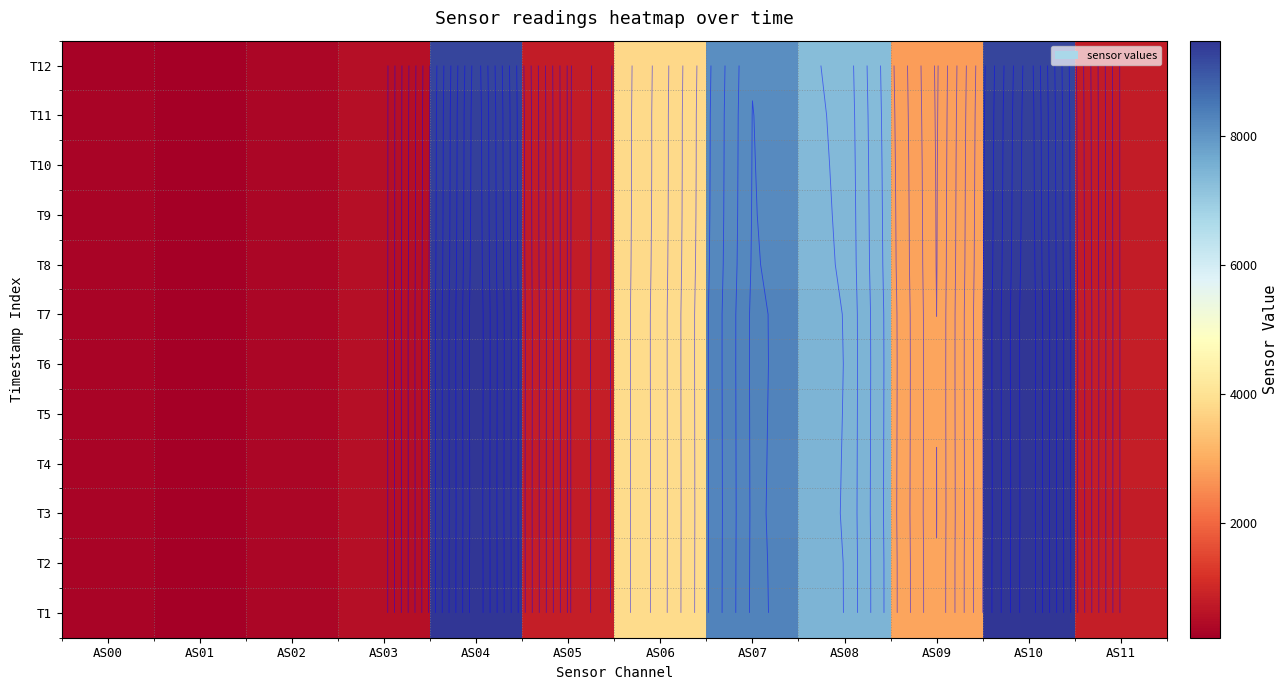

The T2 series shows 8282 at AS07. True or false?

True